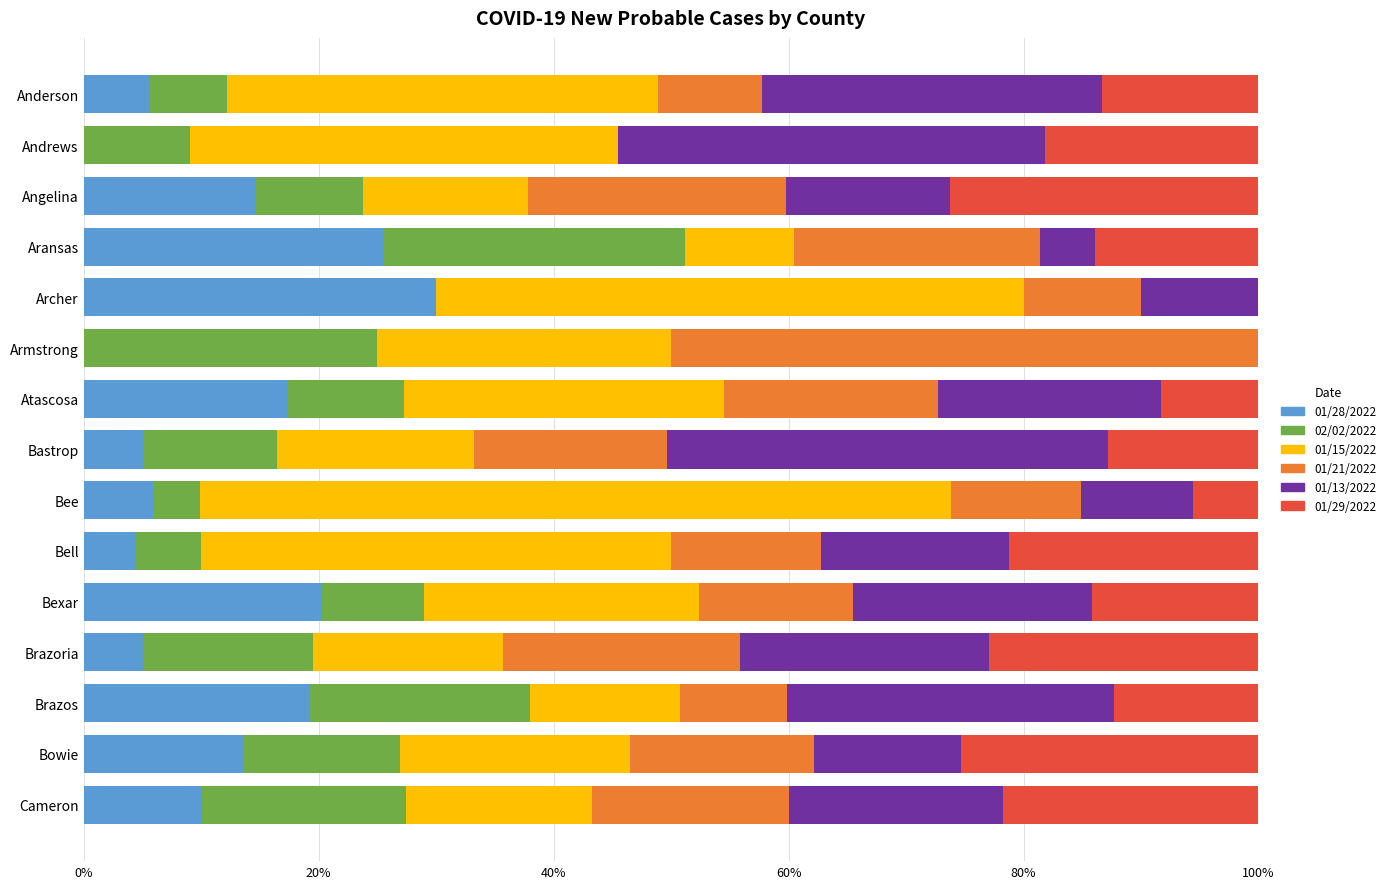

What is the sum of all 01/28/2022 values?

177.0